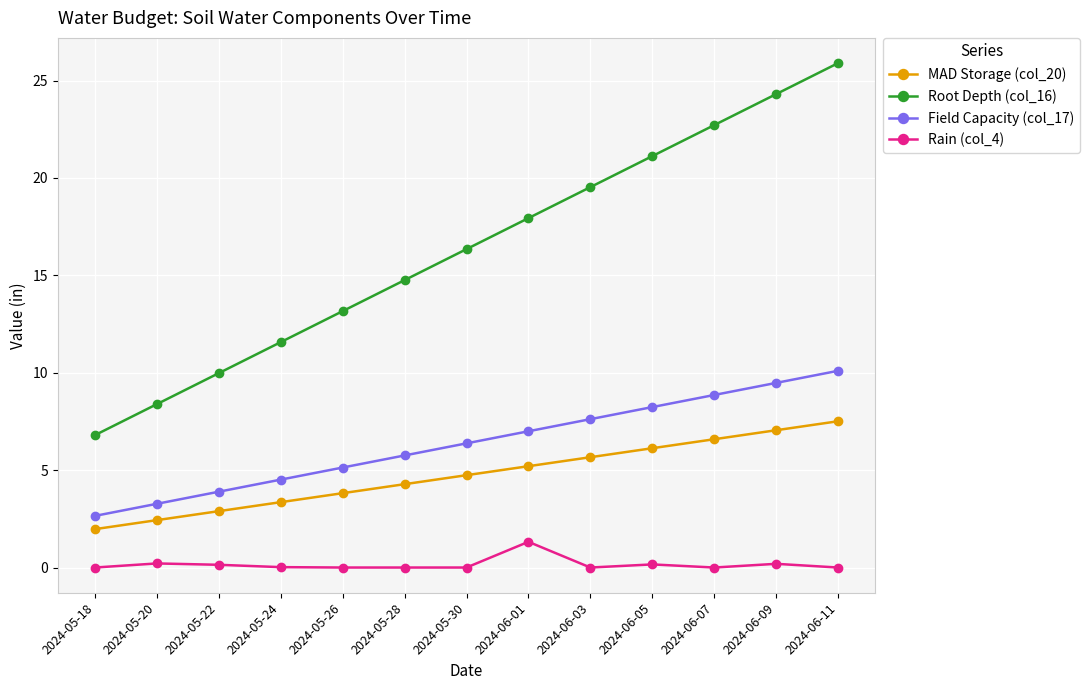

Which series has the largest range (max minus min)?

Root Depth (col_16)